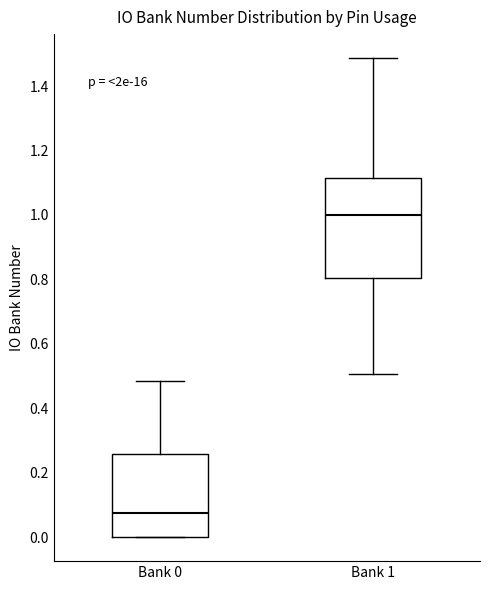

Reading left to right, transcribe this box plot: for each box, give where its median line is, the range the box spans, and where its two whiskers end, as read against the y-axis. The values are not printed on the chart, so give them approximately, as read against the axis.

Bank 0: median 0.08, box 0.00 to 0.26, whiskers 0.00 to 0.48
Bank 1: median 1.00, box 0.80 to 1.12, whiskers 0.50 to 1.48